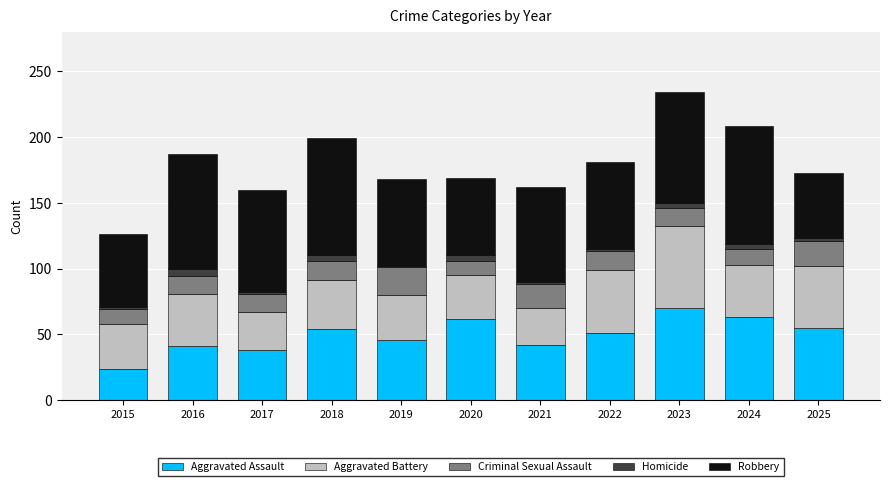

What is the difference between the maximum and minimum values in the Aggravated Assault series?

46